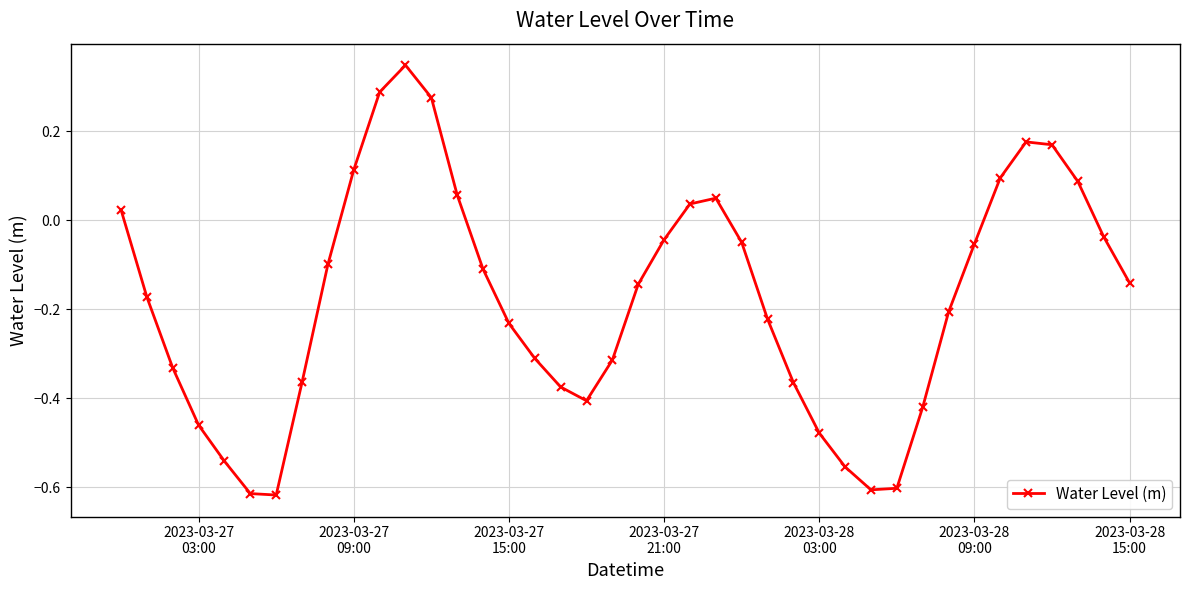

What is the sum of all values?

-7.1